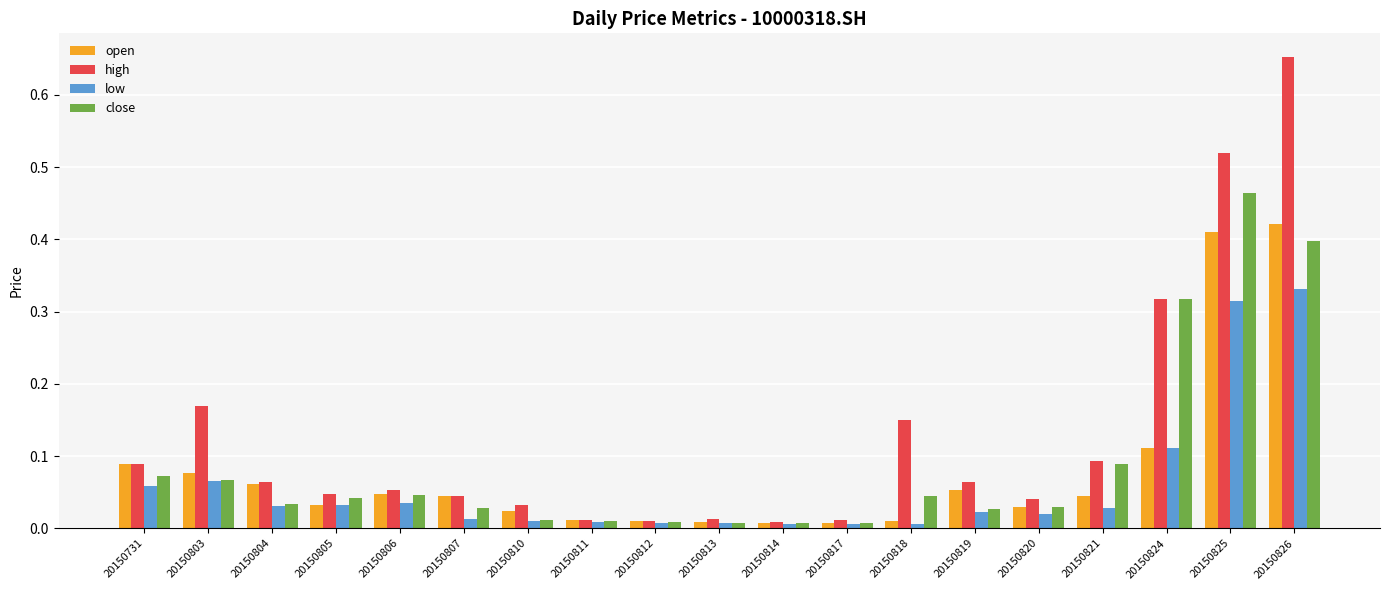

At how many categories does at least one series exceed 0?

19